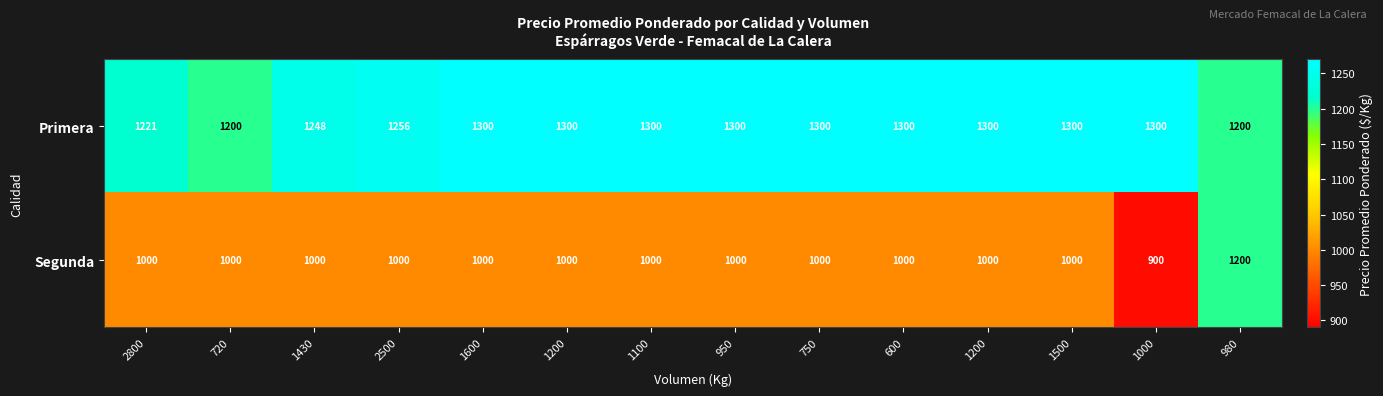

Count the number of data series in this chart.

2